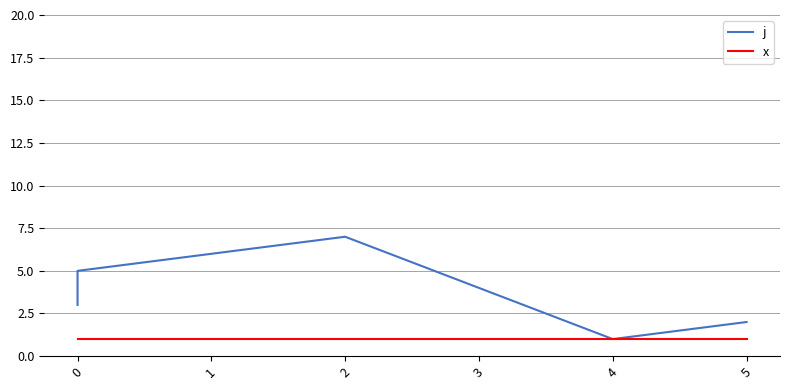

Count the number of categories in the chart.

7